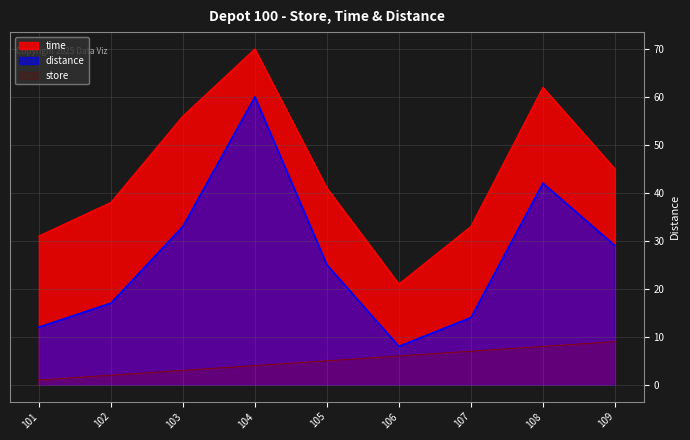

True or false: time has a value of 70 at 104.

True